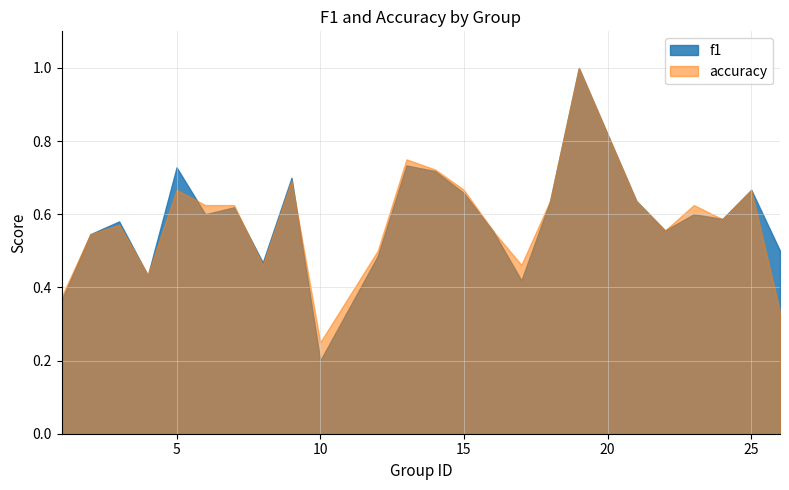

Which series has the widest spread of values?

f1